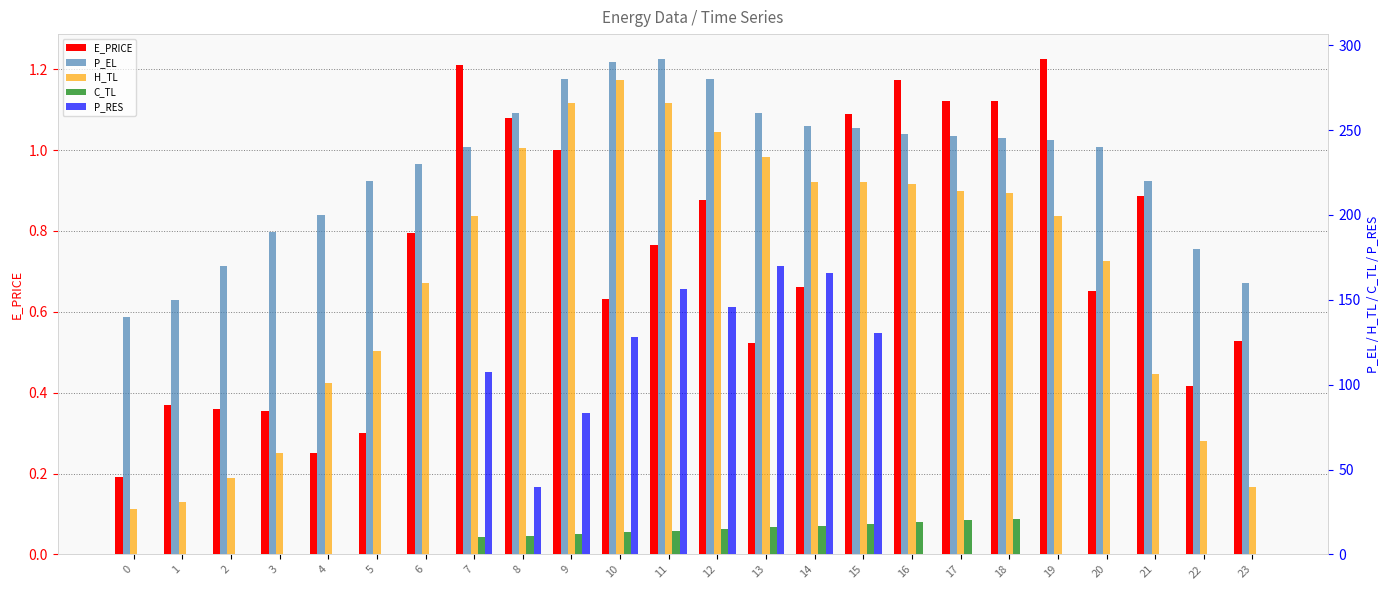

What are all the series names shown in the legend?

E_PRICE, P_EL, H_TL, C_TL, P_RES